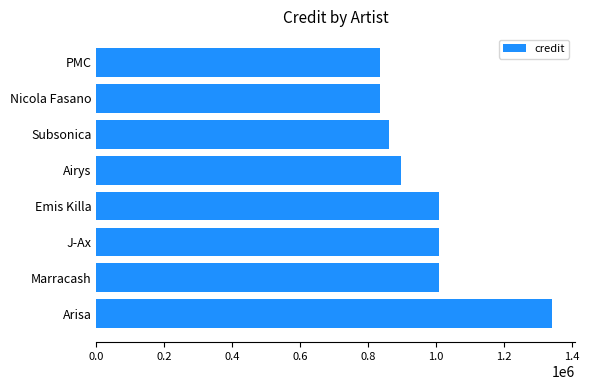

What is the change in value from Nicola Fasano to Emis Killa?

+174139